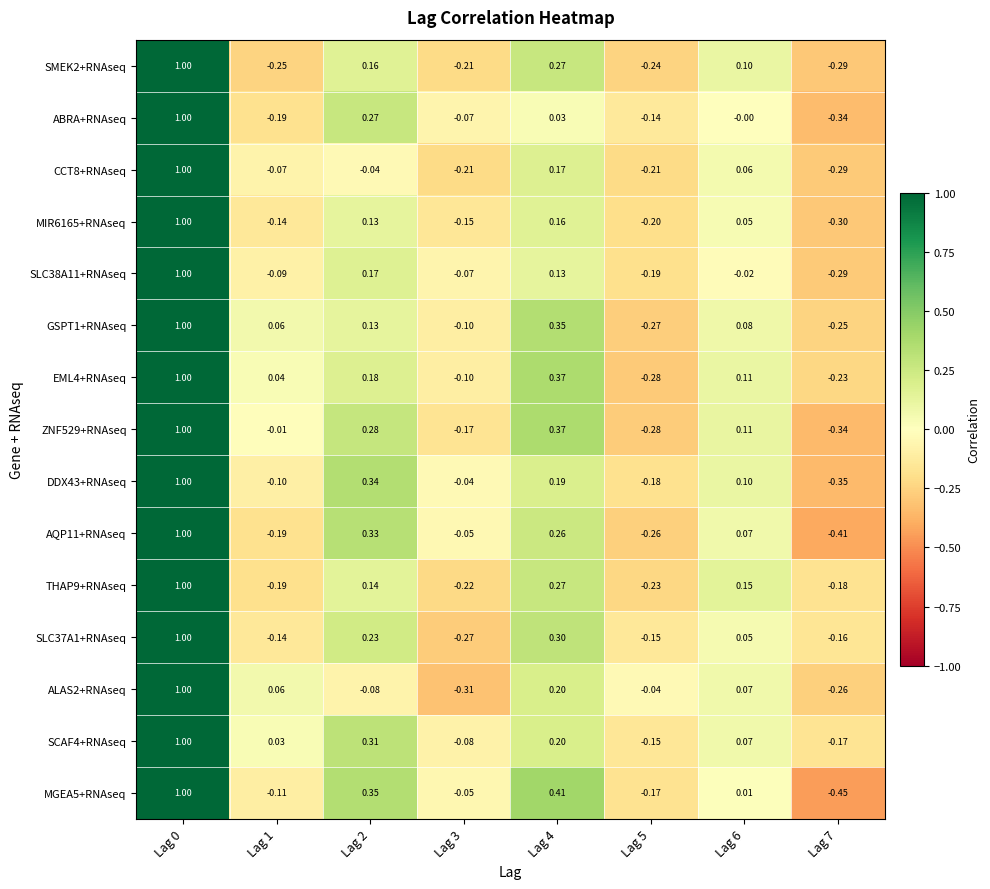

What is the spread (max minus min) of values at Lag 3?

0.3